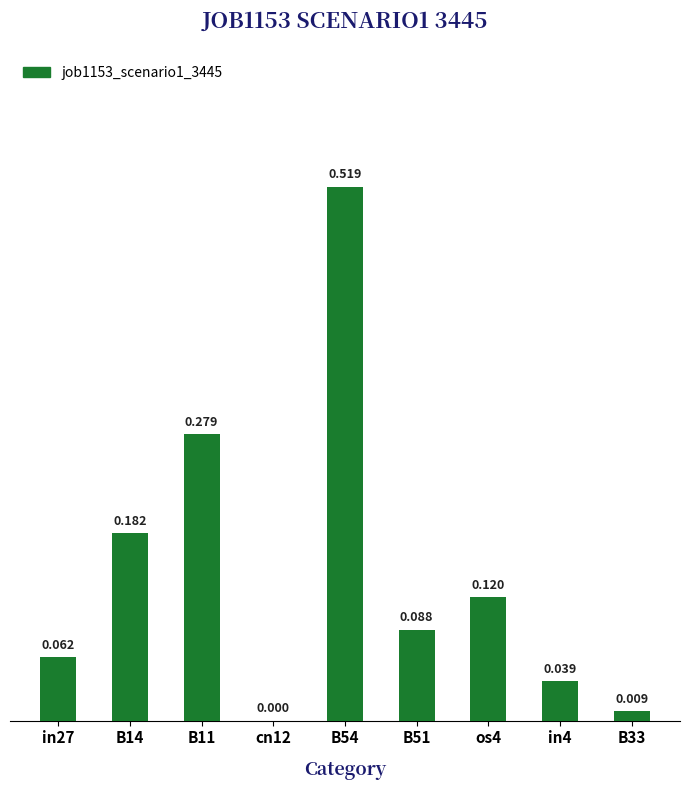

Reading left to right, extract all data points from this chart.

0.1	0.2	0.3	0.0	0.5	0.1	0.1	0.0	0.0